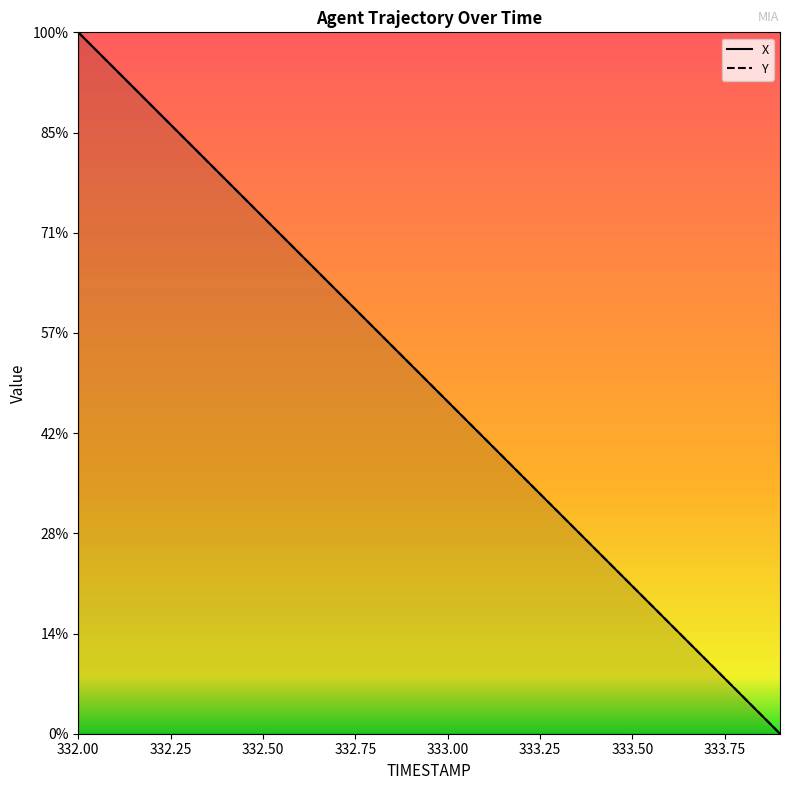

What is the label of the 18th point from the left?

333.7